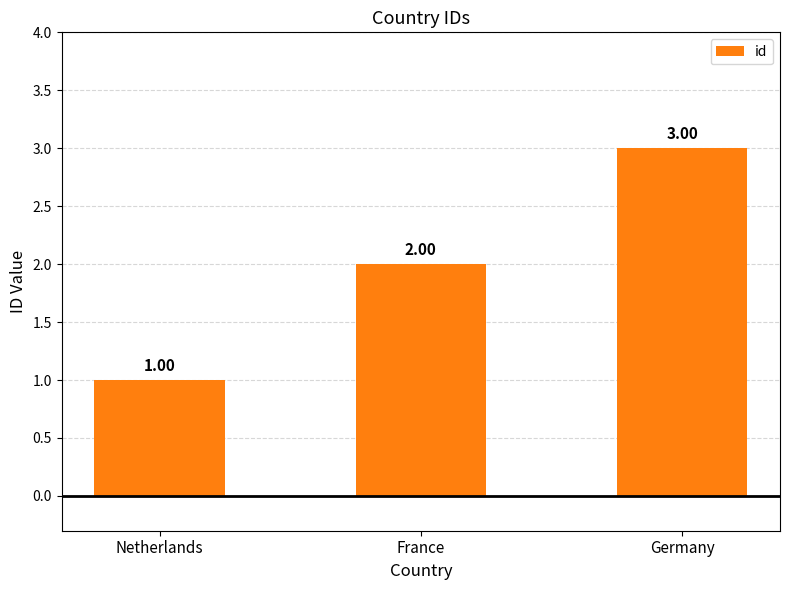

Does the chart contain any negative values?

No